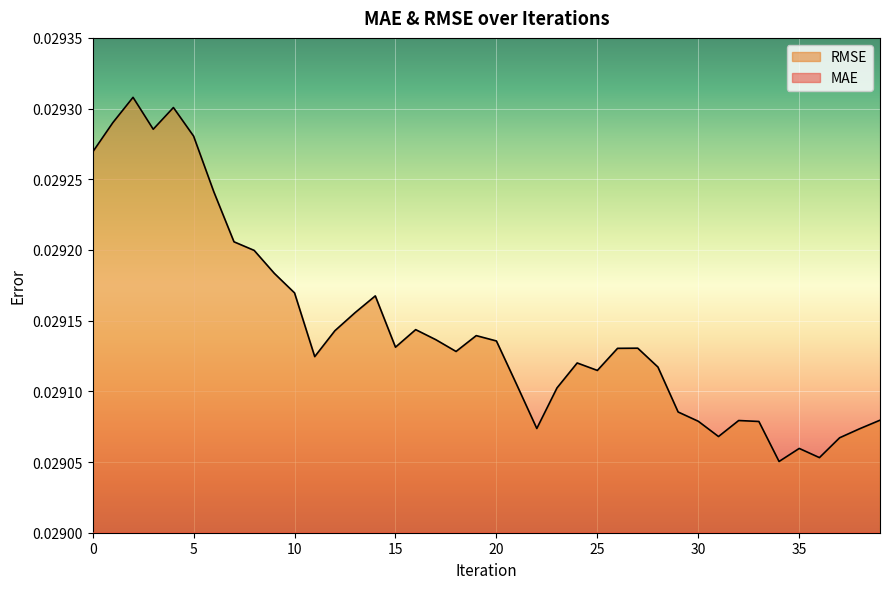

What are all the series names shown in the legend?

MAE, RMSE